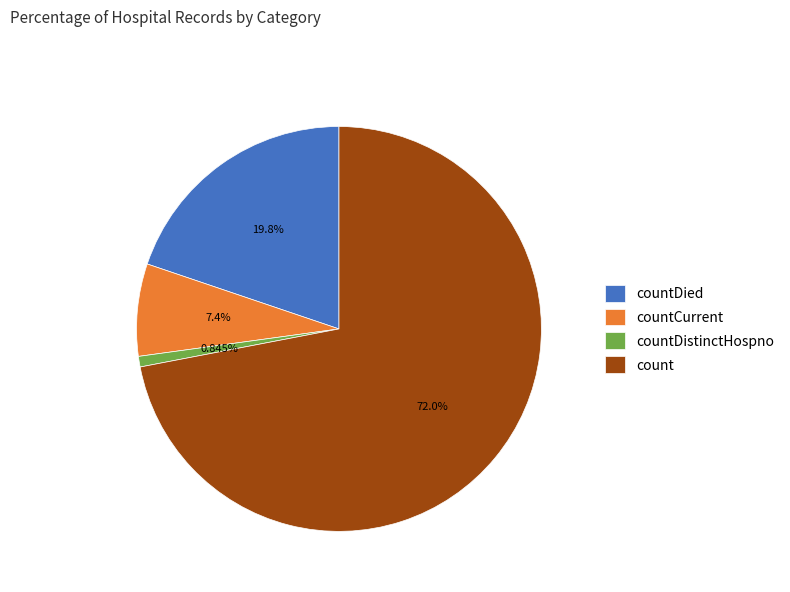

Which slice represents more than half of the pie?

count